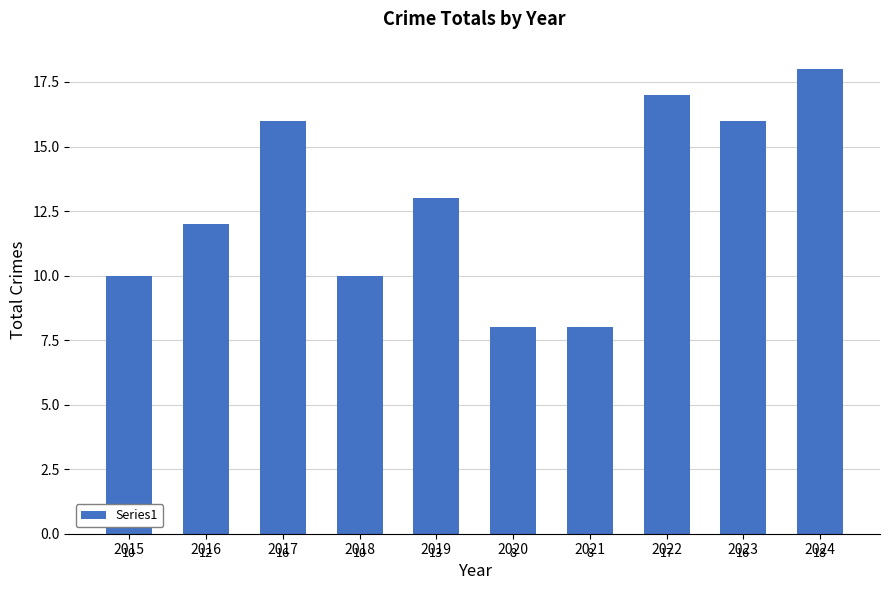

Are the bars grouped side by side (vs. stacked)?

No